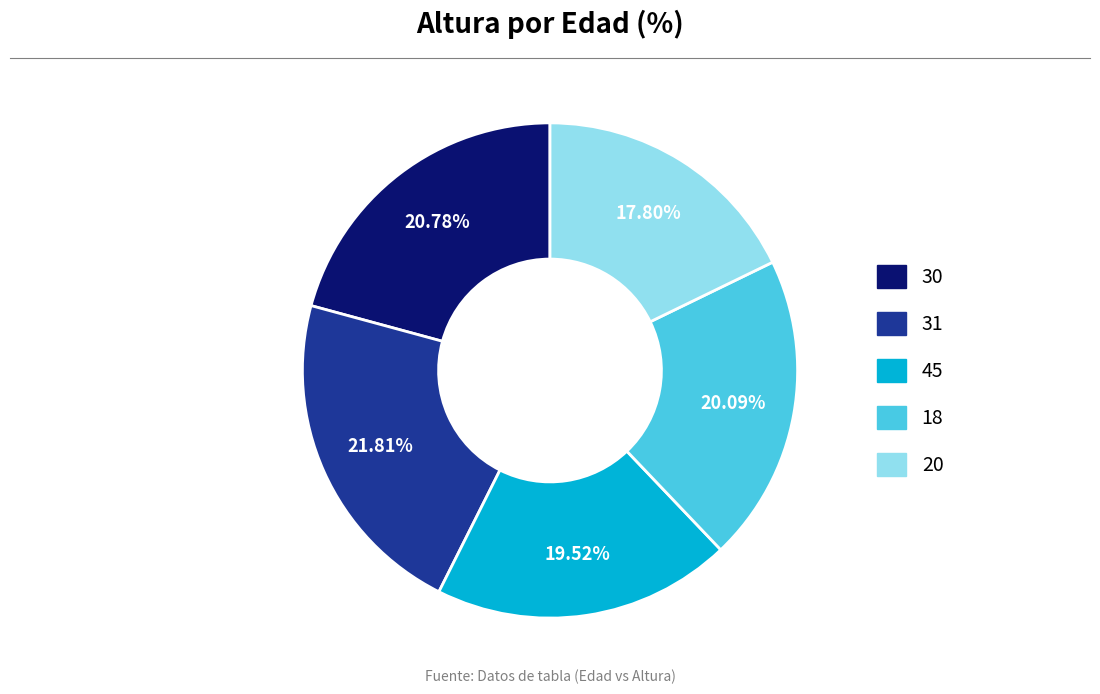

To the nearest percent, what portion does 31 represent?

22%